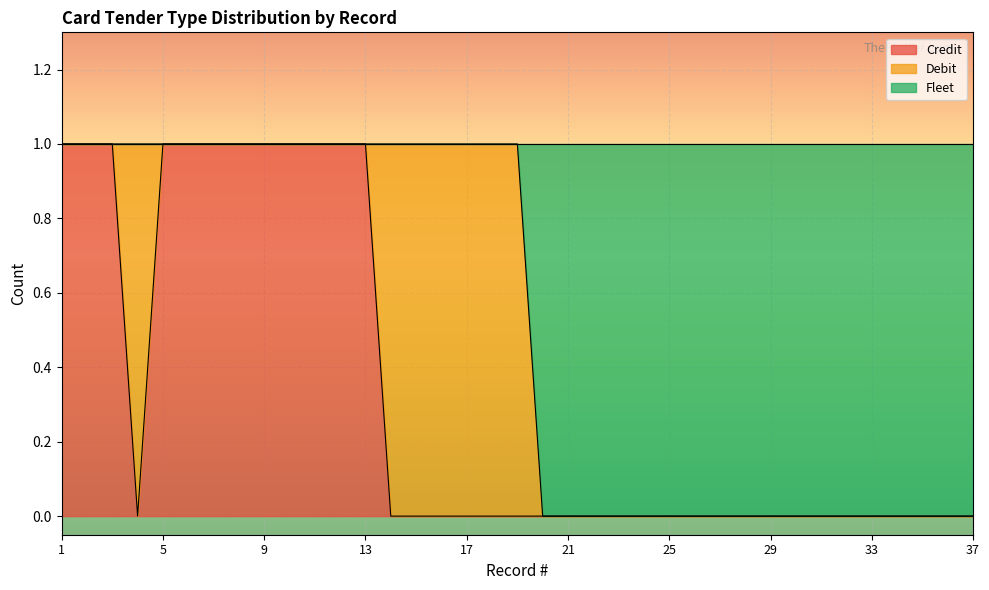

Which category has the highest value across all series?

1